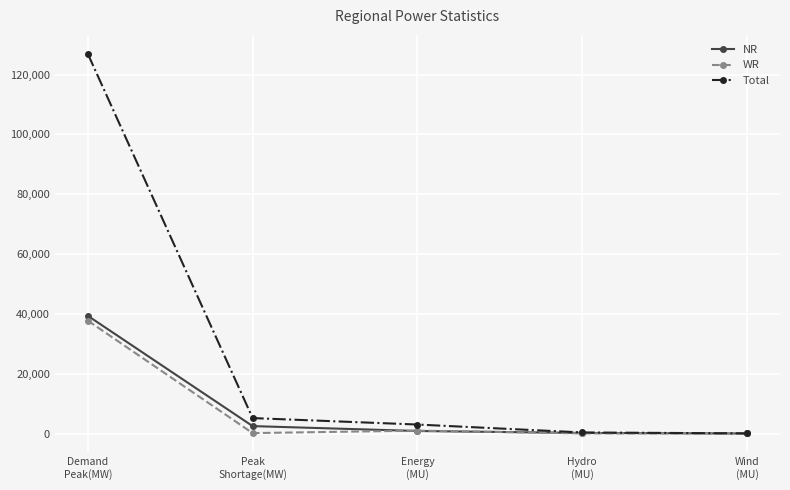

At which label is Total closest to 63479?

Peak
Shortage(MW)